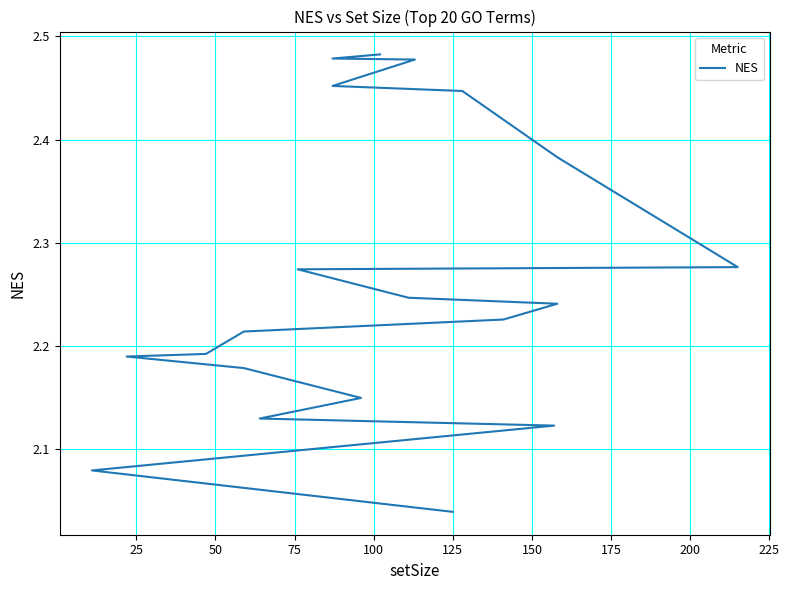

Does the chart display data point markers on the line(s)?

No